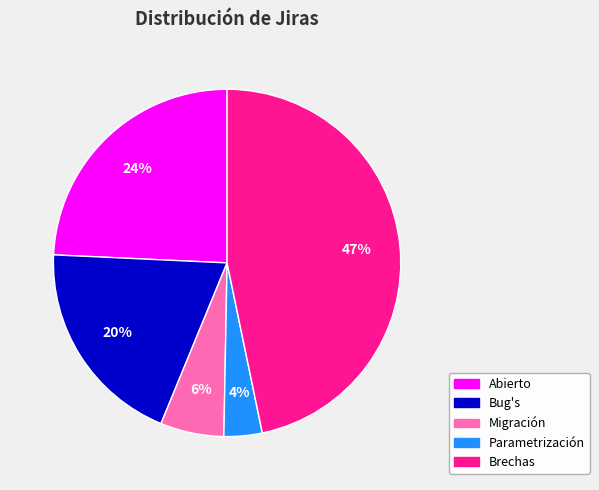

Does any single category account for the majority?

No